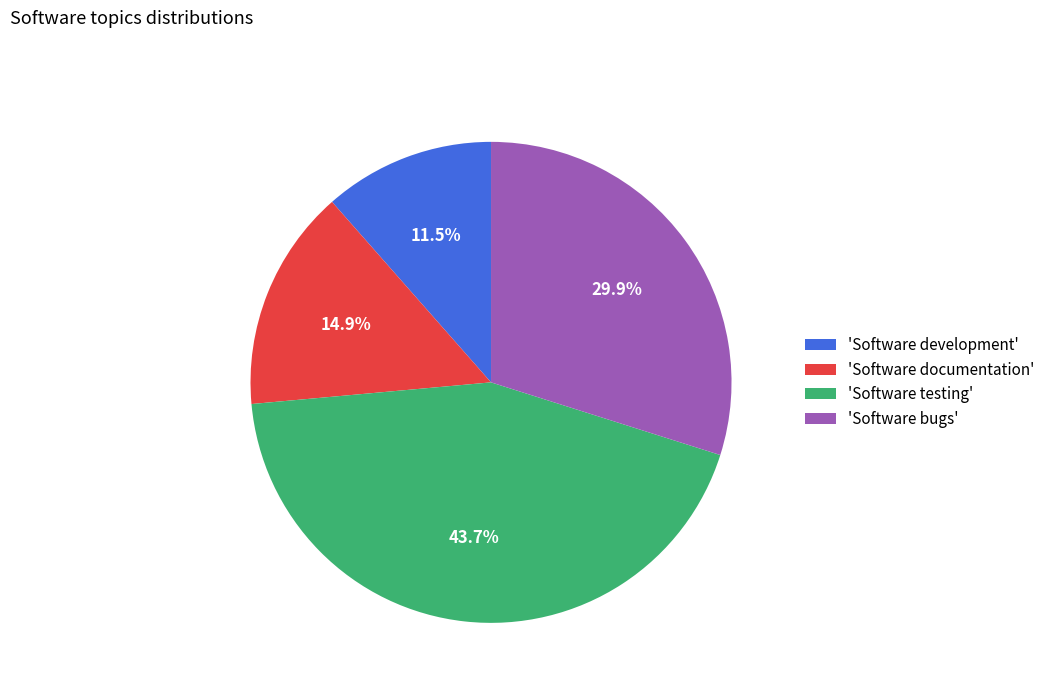

To the nearest percent, what is the average slice percentage?

25%